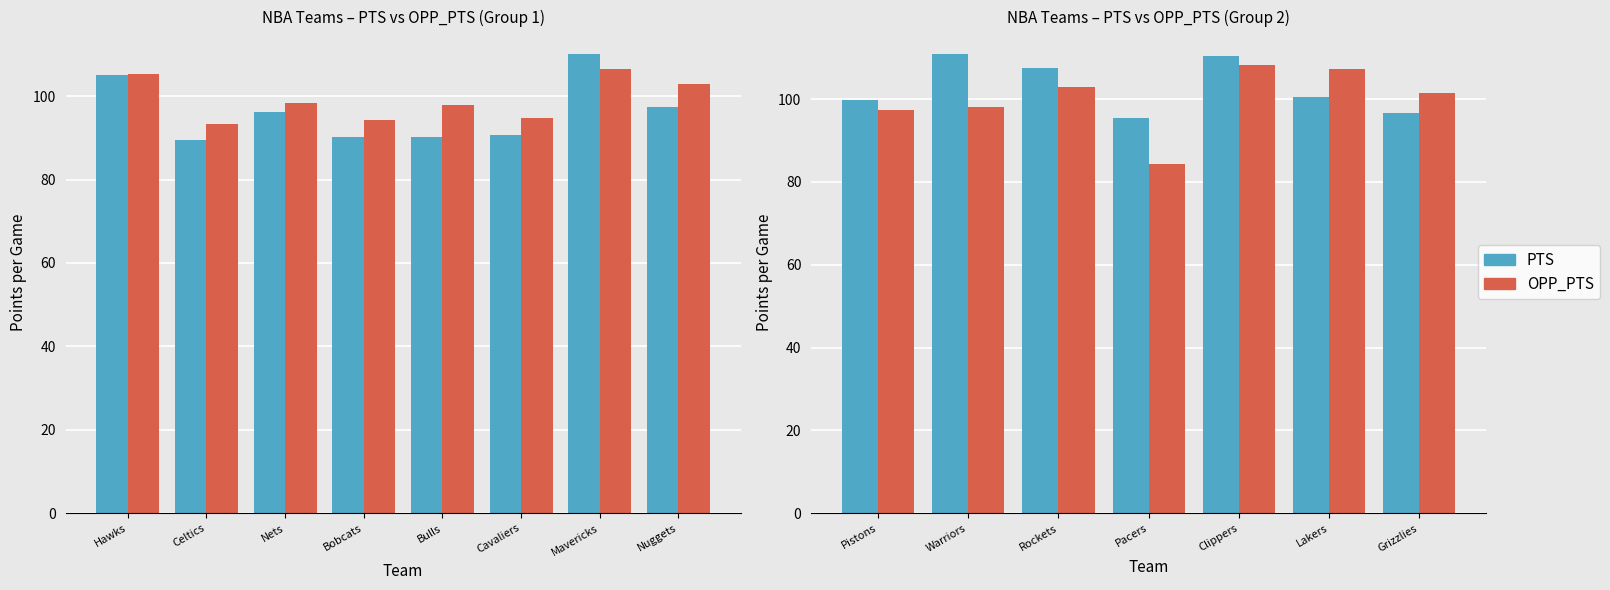

List the series in order of their peak value, lowest first.

OPP_PTS, PTS